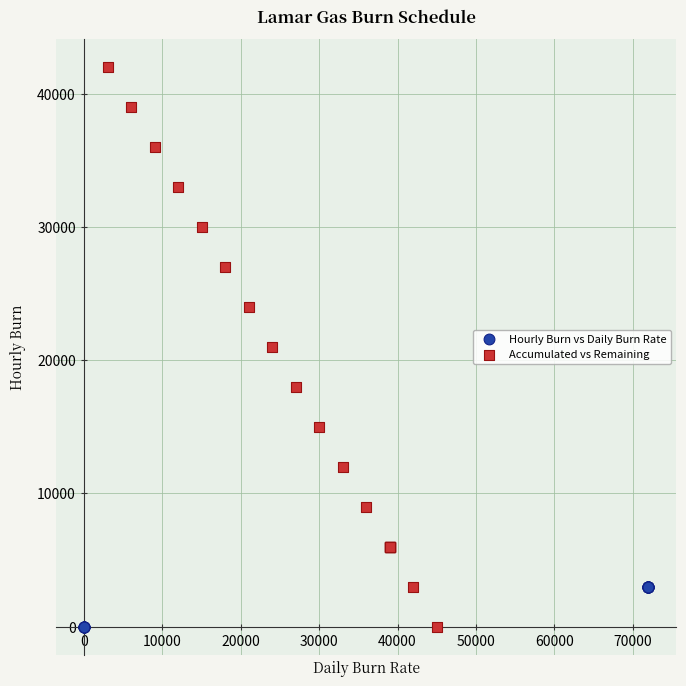

Which series contains the highest Y value?

Accumulated vs Remaining